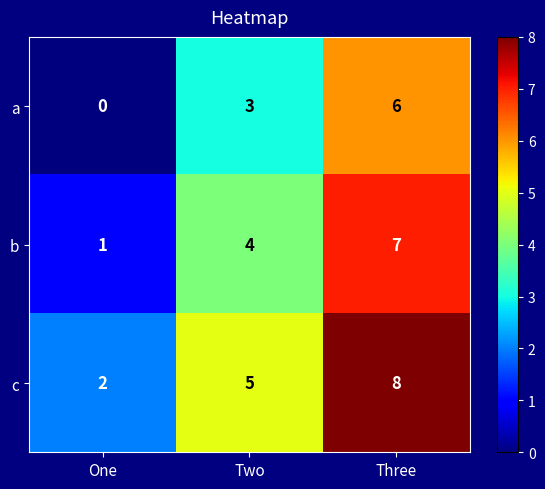

What is the total value across all series at One?

3